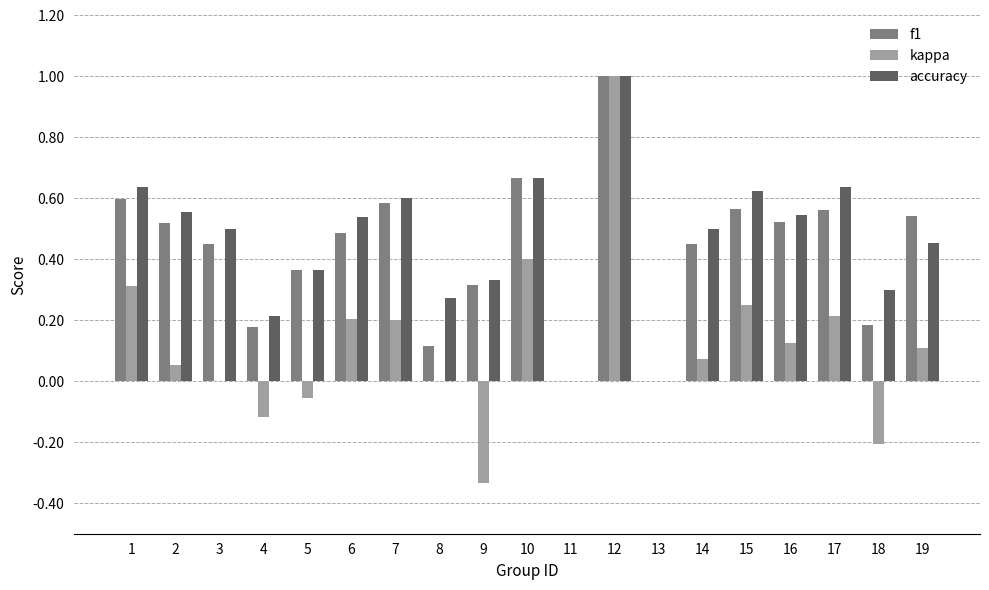

What is the total value across all series at 14?

1.0